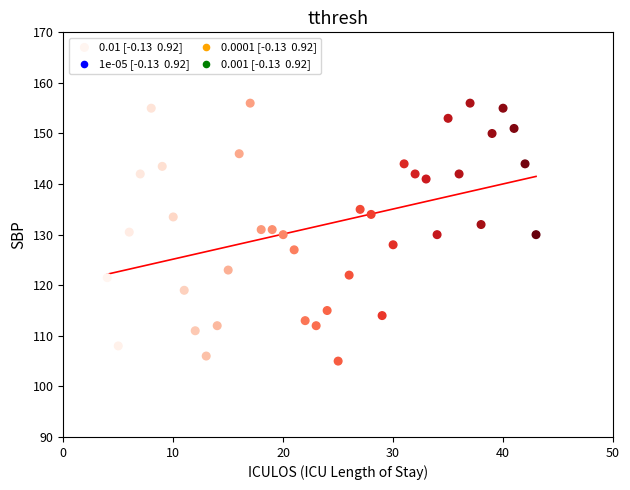

What is the range of X values (max minus min)?

39.0